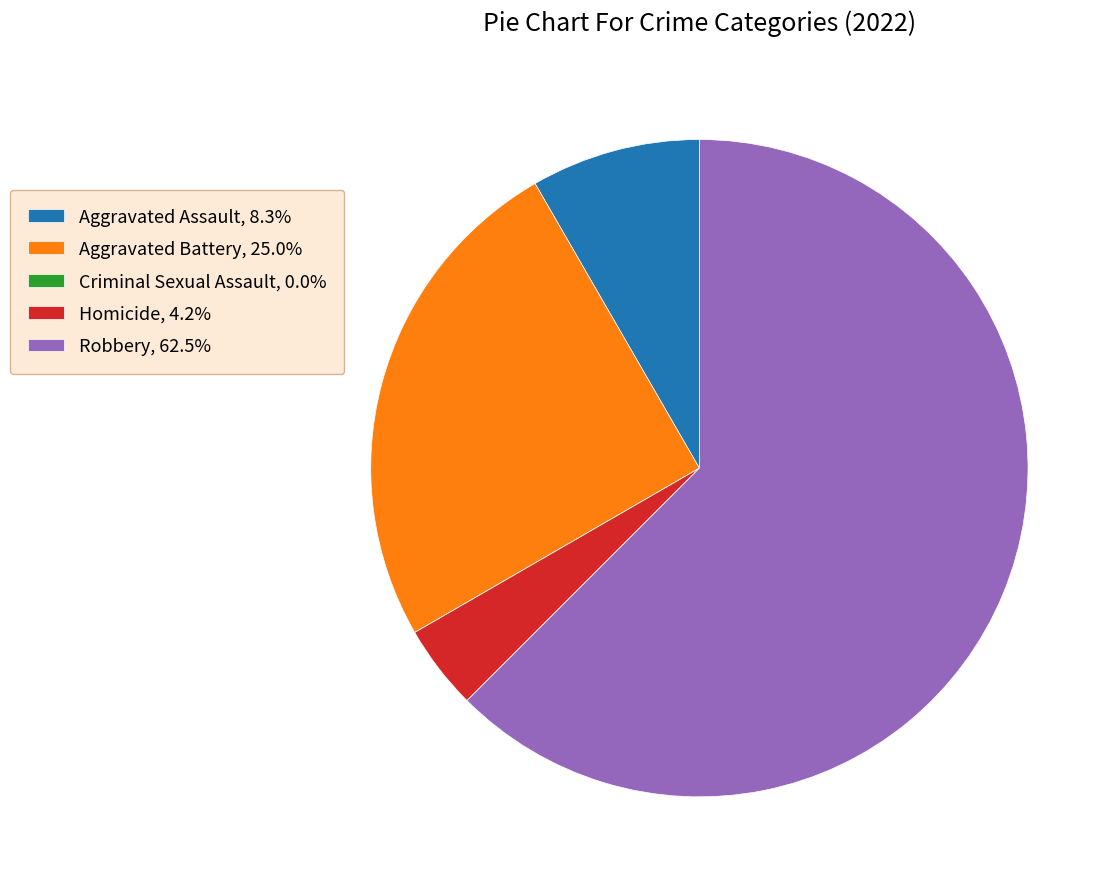

Is Aggravated Assault, 8.3% the majority of the pie?

No